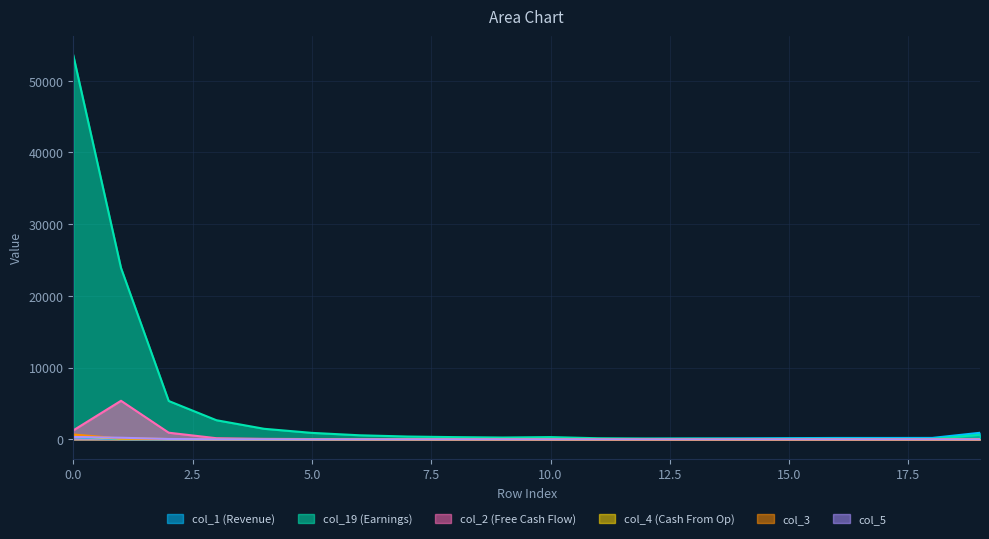

The value of col_4 at 5 is 13. True or false?

True